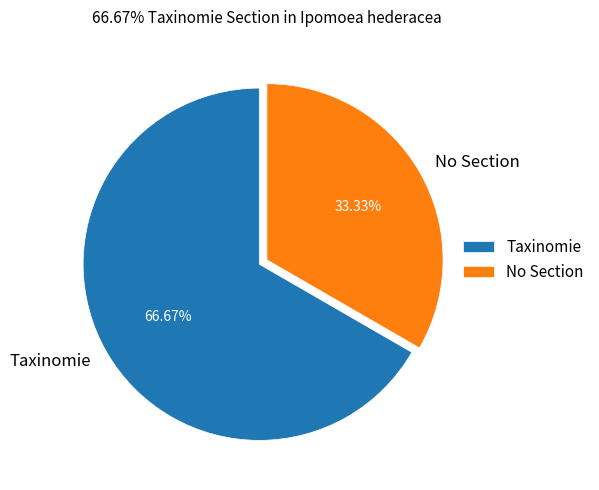

Combined, do Taxinomie and No Section account for over 50%?

Yes